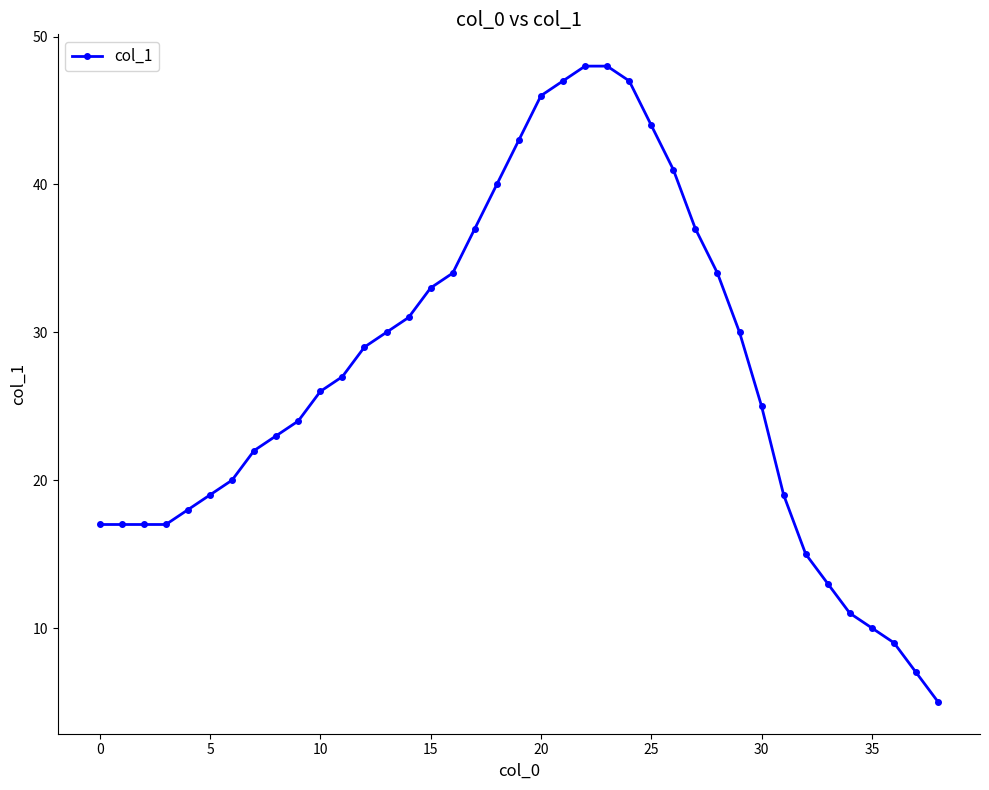

What is the difference between the maximum and minimum values?

43